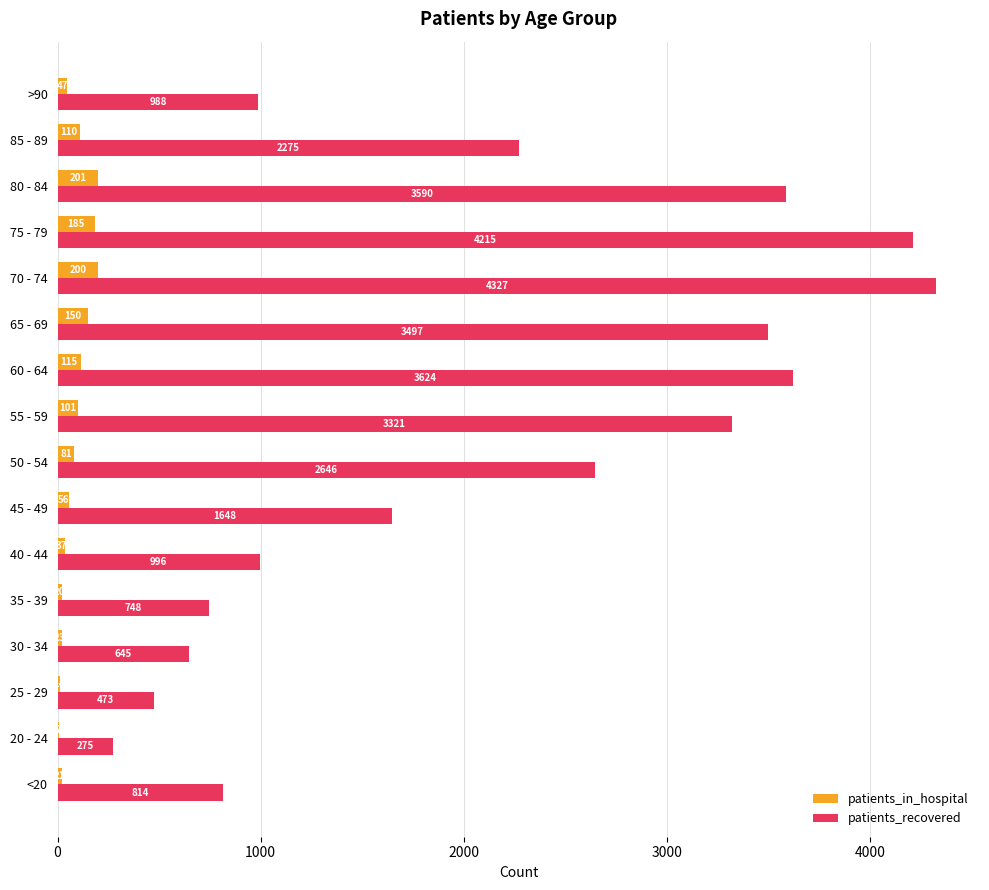

The value of patients_recovered at 45 - 49 is 2795. True or false?

False